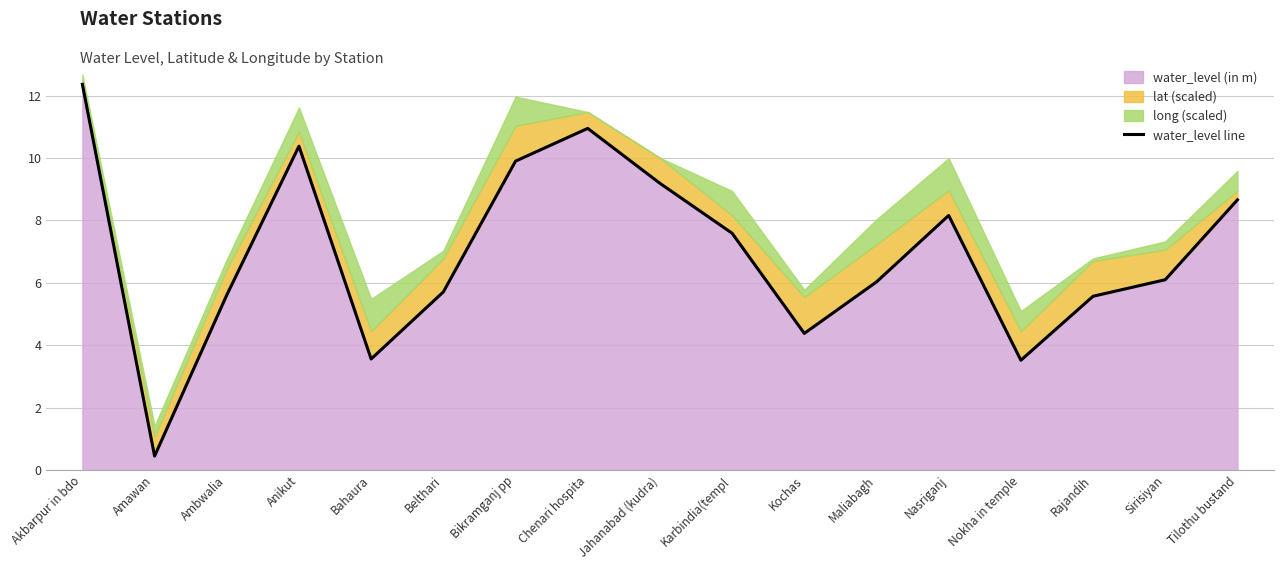

Reading right to left, list all the values displayed in this chart.

Tilothu bustand=8.7	Sirisiyan=6.1	Rajandih=5.6	Nokha in temple=3.5	Nasriganj=8.2	Maliabagh=6.0	Kochas=4.4	Karbindia(templ=7.6	Jahanabad (kudra)=9.2	Chenari hospita=10.9	Bikramganj pp=9.9	Belthari=5.7	Bahaura=3.6	Anikut=10.4	Ambwalia=5.6	Amawan=0.5	Akbarpur in bdo=12.4